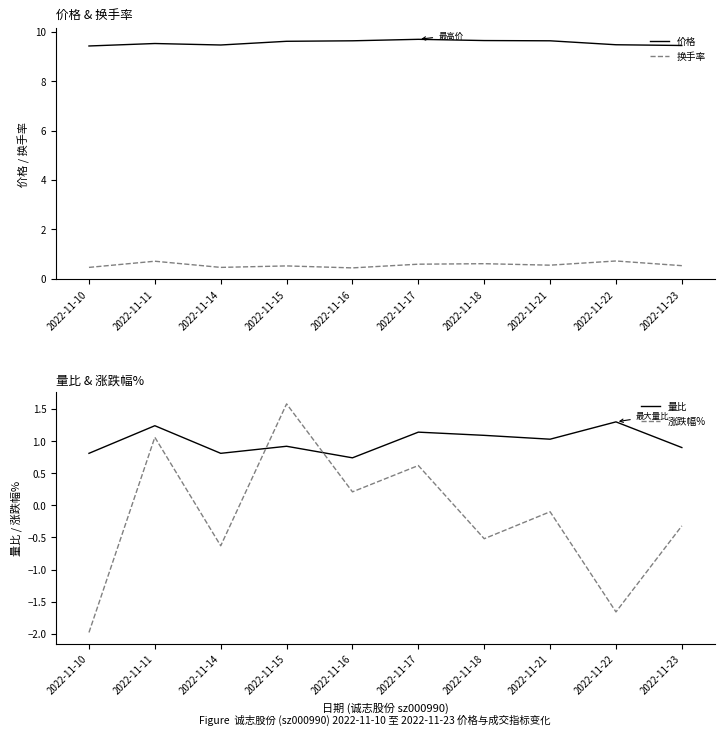

At how many categories does at least one series exceed 2?

10